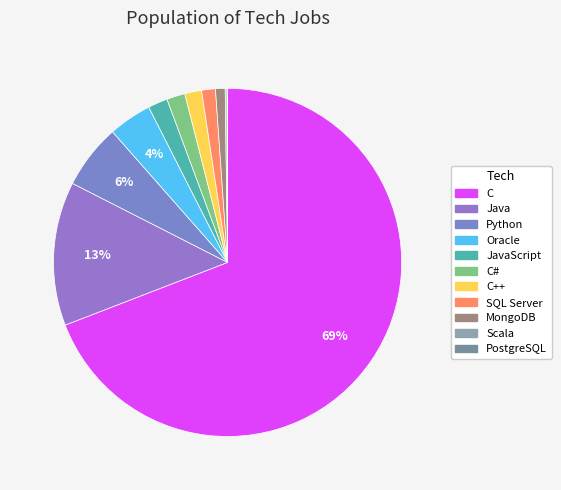

How many slices are in this pie chart?

11